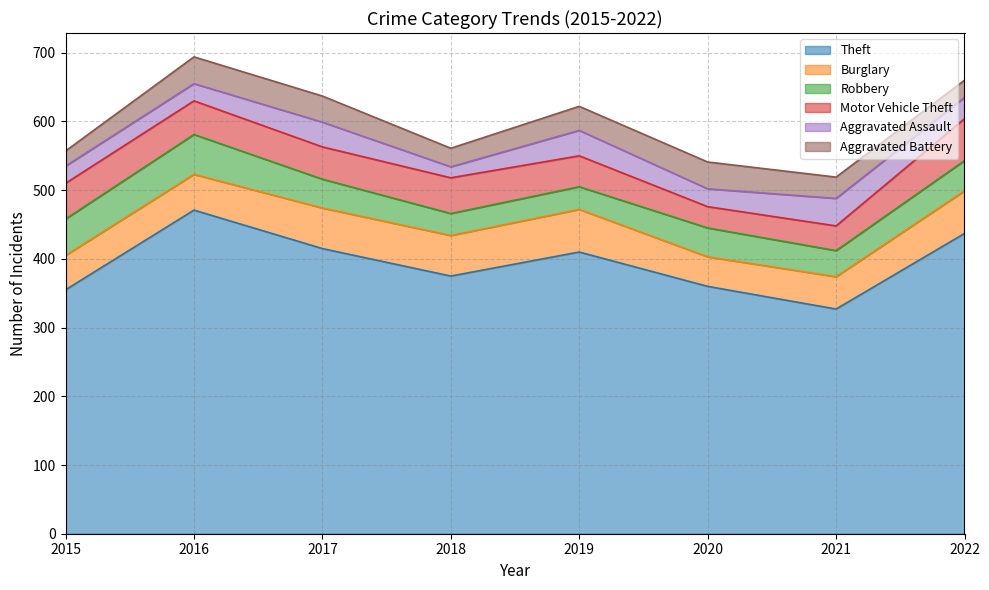

Rank the categories by Aggravated Assault value from lowest to highest.

2018, 2015, 2016, 2020, 2022, 2017, 2019, 2021